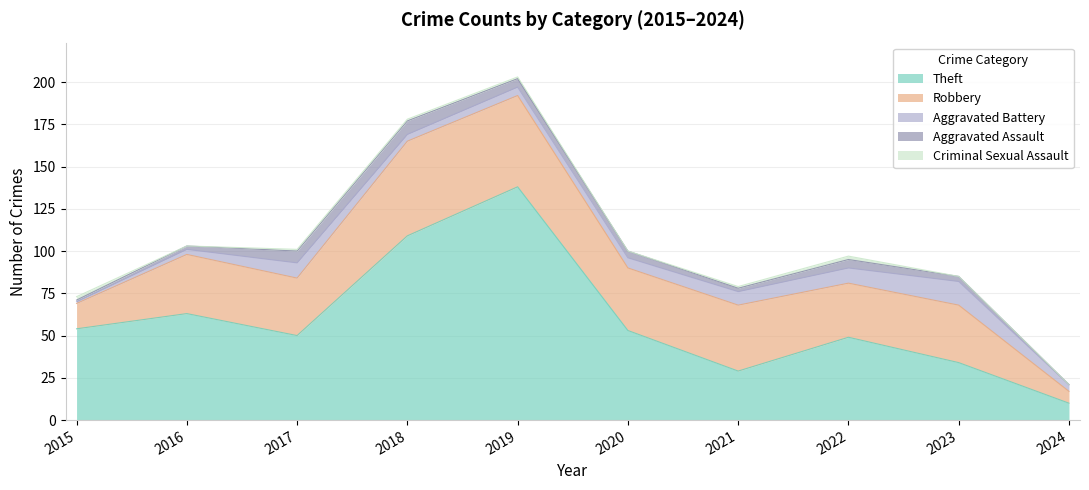

Does the chart have visible grid lines?

Yes